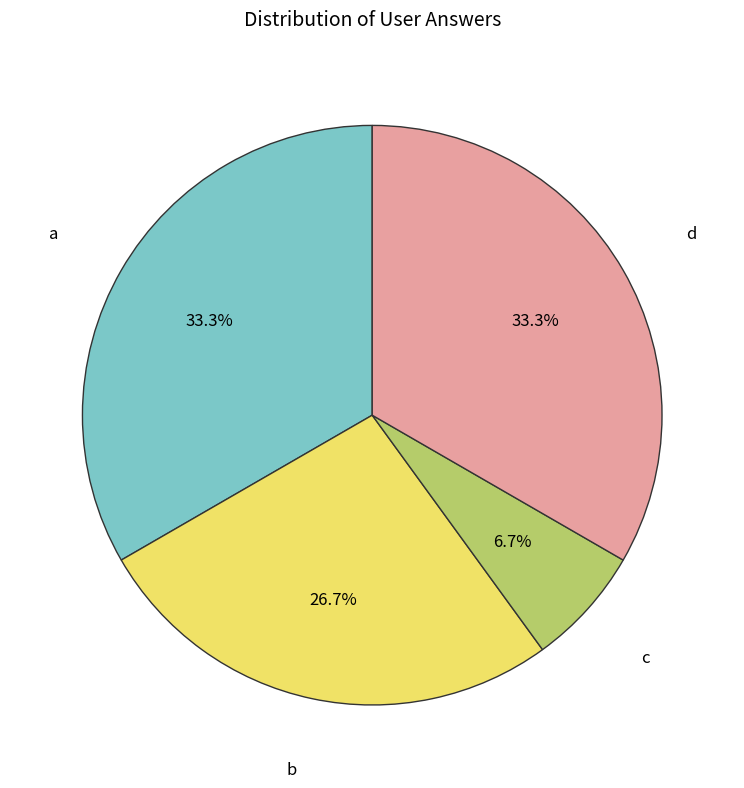

To the nearest percent, what is the average slice percentage?

25%